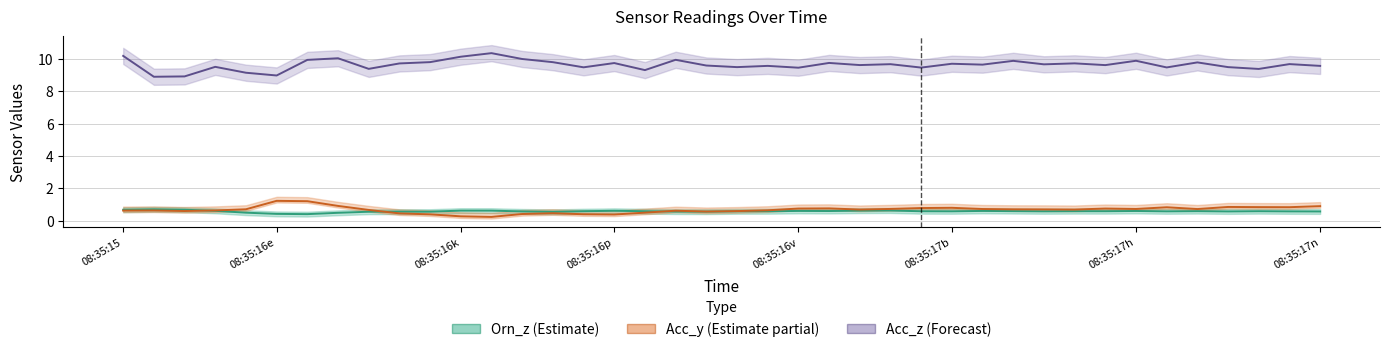

How many interior local valleys does the Orn_z series have?

10